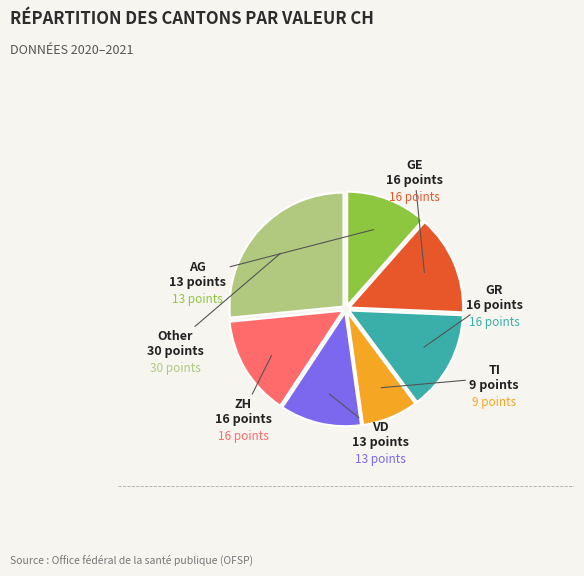

Is there any slice that represents more than half of the pie?

No